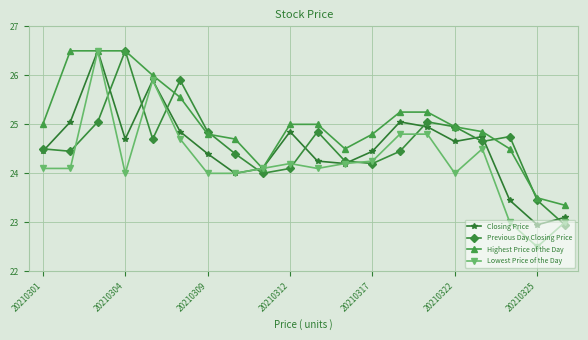

At how many categories does at least one series exceed 24?

18